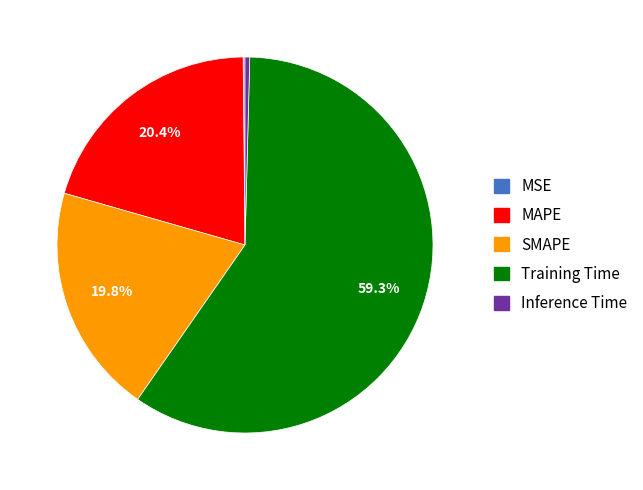

Which has a higher value, MAPE or SMAPE?

MAPE